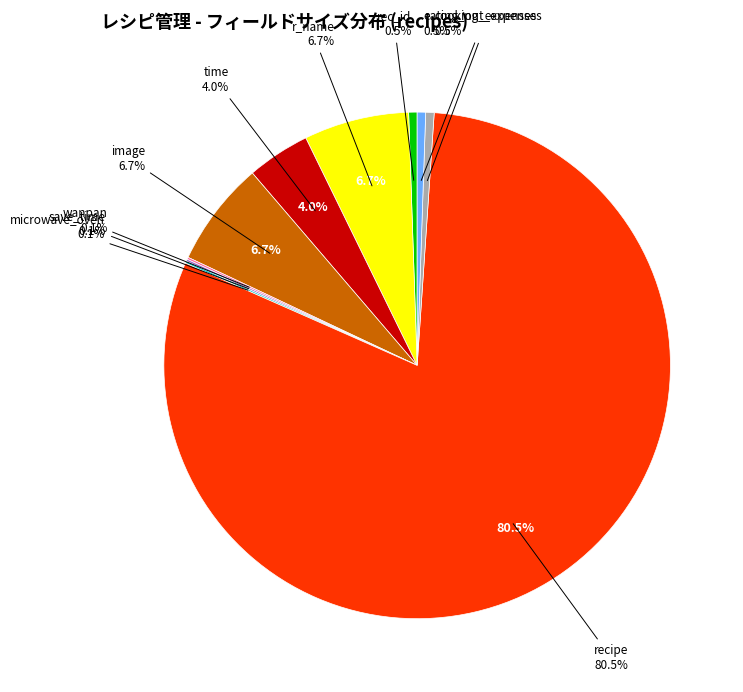

What portion of the pie excludes microwave_oven?

99.9%